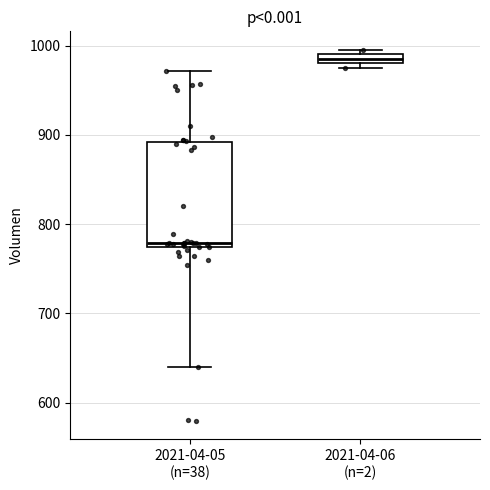

Where is the upper edge of the box for 2021-04-06 (n=2) on the y-axis? The values are not printed on the chart, so give them approximately, as read against the axis.

990